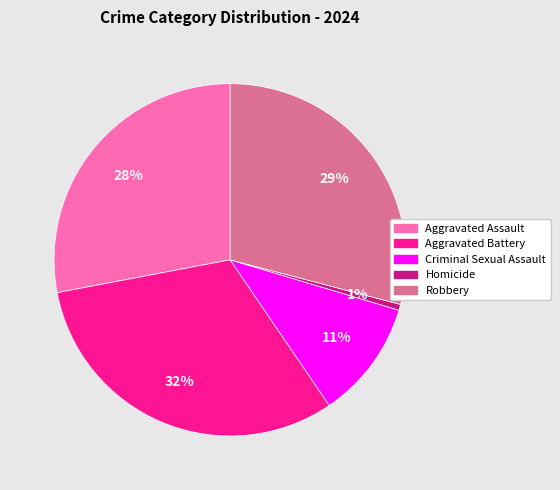

To the nearest percent, what is the average slice percentage?

20%